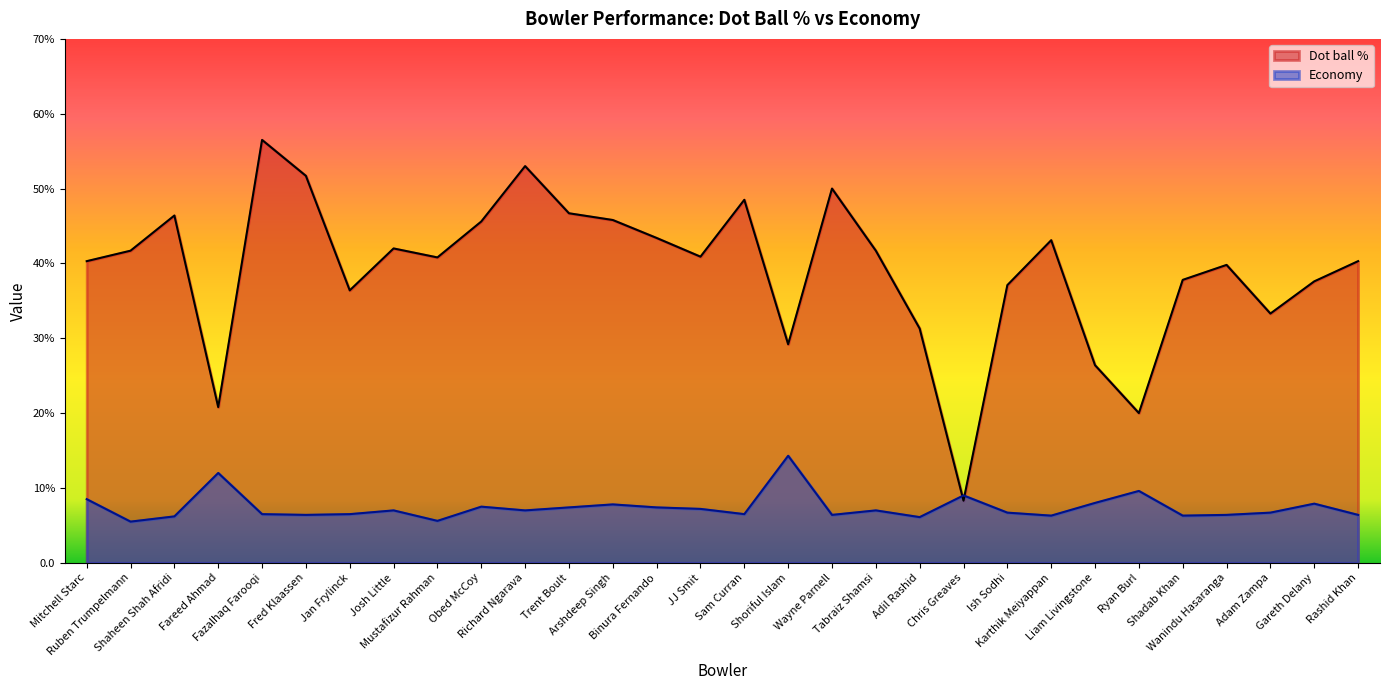

What position from the right is Rashid Khan?

1